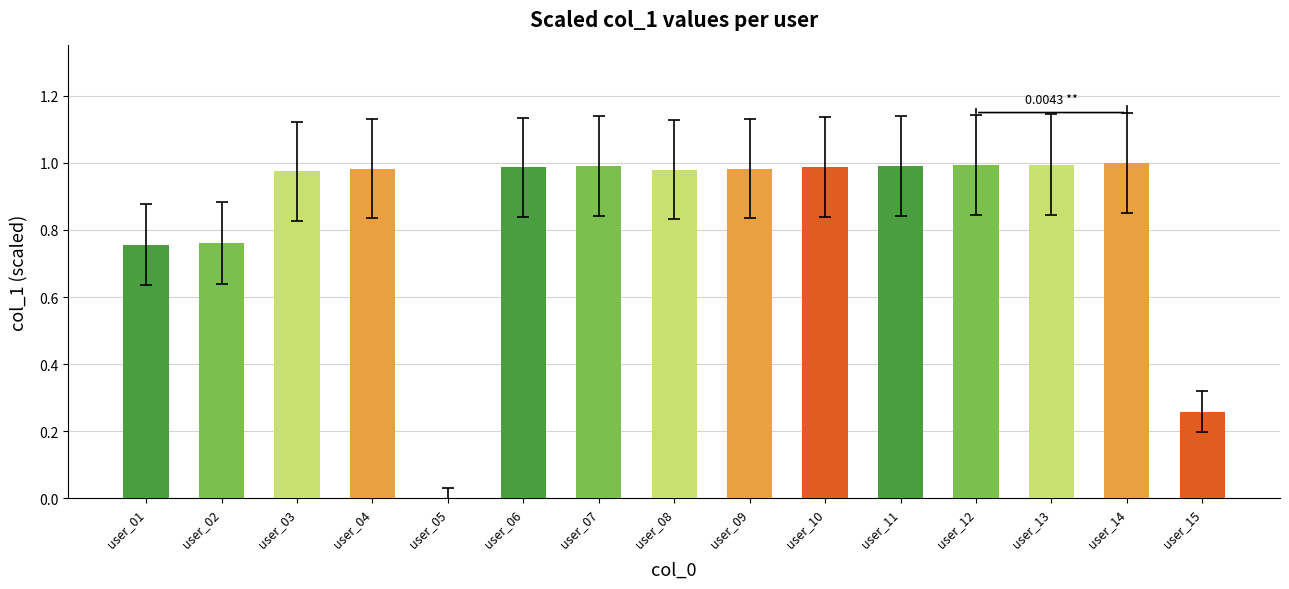

What is the sum of all values?

12.6